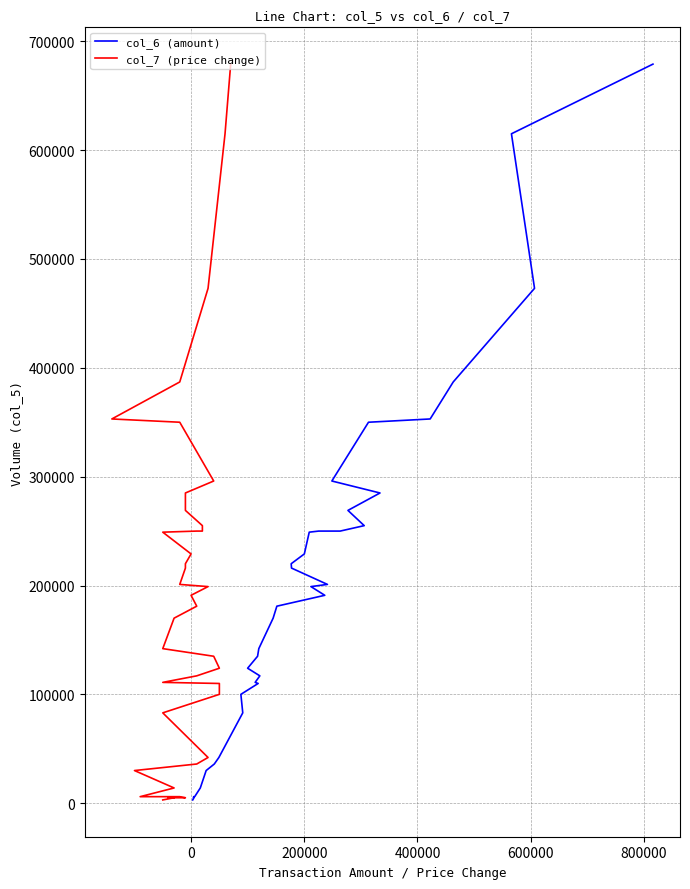

Is it true that col_6 (amount) equals 245384 at 18?

False